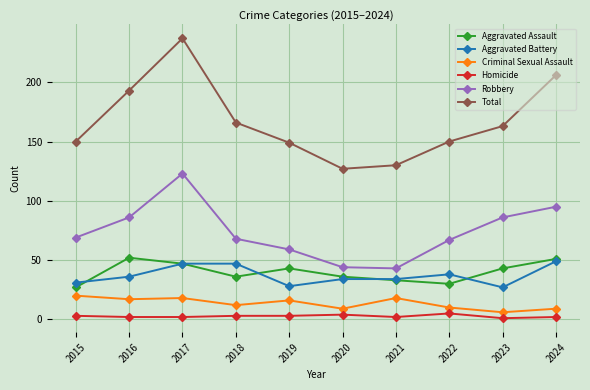

Does the chart have visible grid lines?

Yes